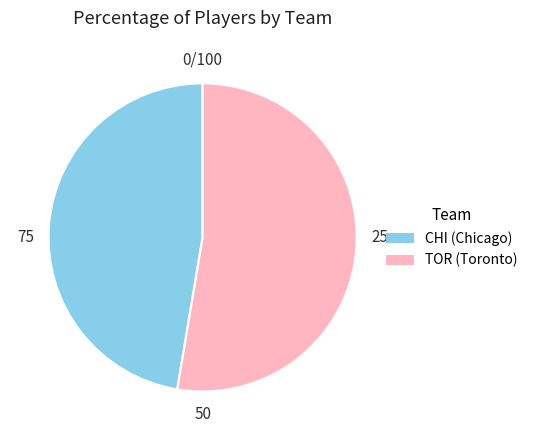

Which category has the smallest portion of the pie?

CHI